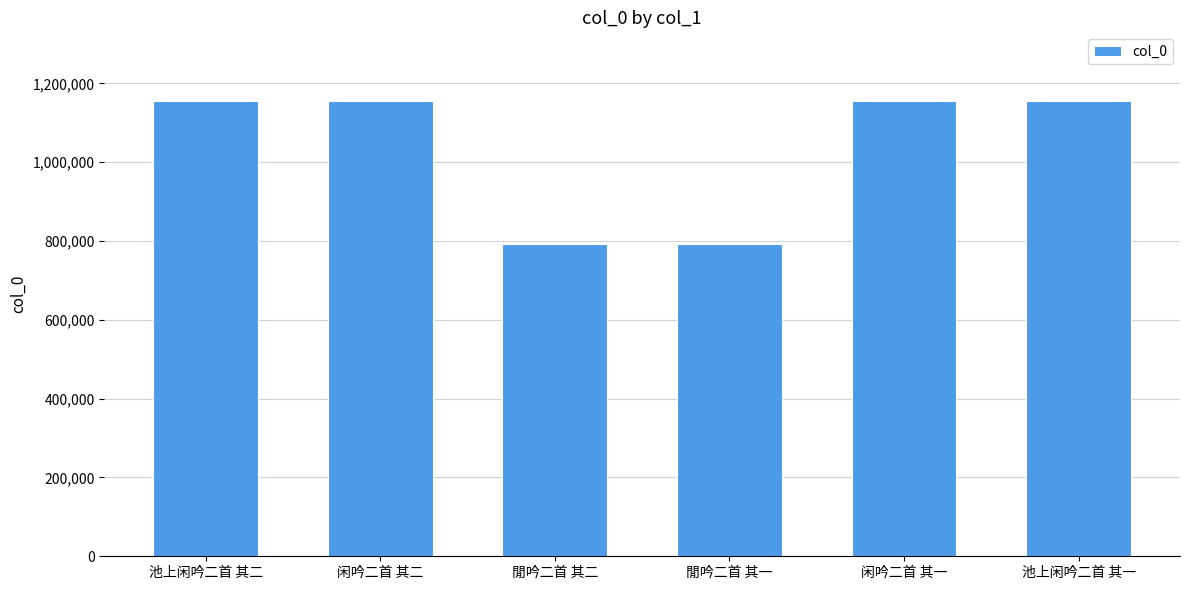

What value does the data have at 池上闲吟二首 其一, to the nearest 10?

1156010